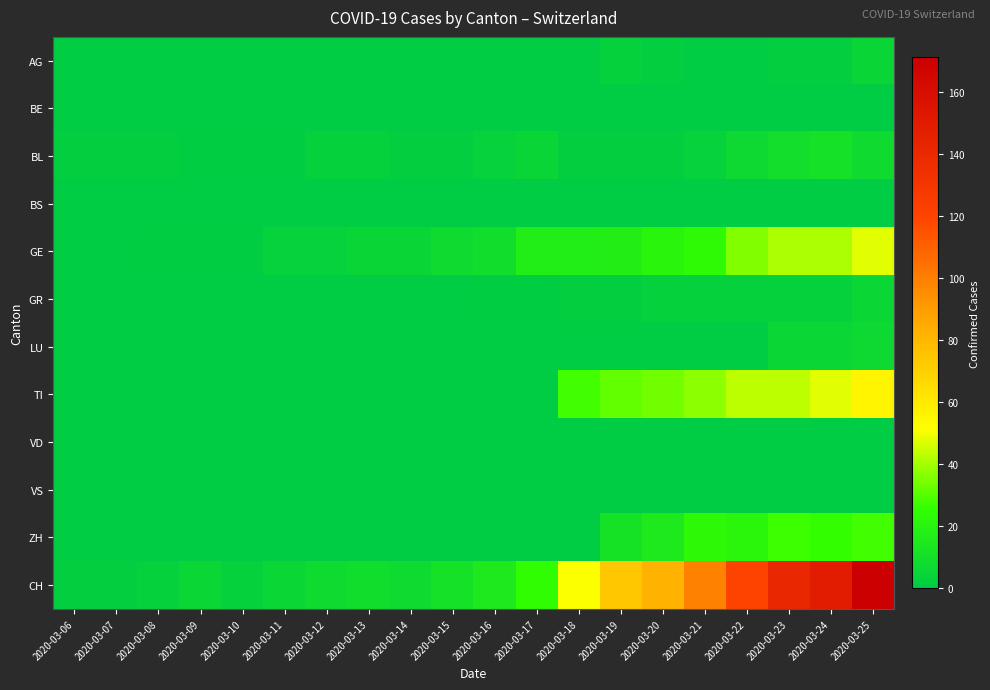

Reading left to right, what are all the values shown in this chart?

AG: 2020-03-06=0	2020-03-07=0	2020-03-08=0	2020-03-09=0	2020-03-10=0	2020-03-11=0	2020-03-12=0	2020-03-13=0	2020-03-14=0	2020-03-15=0	2020-03-16=0	2020-03-17=0	2020-03-18=0	2020-03-19=3	2020-03-20=2	2020-03-21=0	2020-03-22=0	2020-03-23=2	2020-03-24=2	2020-03-25=5
BE: 2020-03-06=0	2020-03-07=0	2020-03-08=0	2020-03-09=0	2020-03-10=0	2020-03-11=0	2020-03-12=0	2020-03-13=0	2020-03-14=0	2020-03-15=0	2020-03-16=0	2020-03-17=0	2020-03-18=0	2020-03-19=0	2020-03-20=0	2020-03-21=0	2020-03-22=0	2020-03-23=0	2020-03-24=0	2020-03-25=0
BL: 2020-03-06=2	2020-03-07=2	2020-03-08=2	2020-03-09=1	2020-03-10=1	2020-03-11=1	2020-03-12=3	2020-03-13=3	2020-03-14=2	2020-03-15=2	2020-03-16=4	2020-03-17=5	2020-03-18=2	2020-03-19=2	2020-03-20=2	2020-03-21=4	2020-03-22=7	2020-03-23=10	2020-03-24=11	2020-03-25=8
BS: 2020-03-06=0	2020-03-07=0	2020-03-08=0	2020-03-09=0	2020-03-10=0	2020-03-11=0	2020-03-12=0	2020-03-13=0	2020-03-14=0	2020-03-15=0	2020-03-16=0	2020-03-17=0	2020-03-18=0	2020-03-19=0	2020-03-20=0	2020-03-21=0	2020-03-22=0	2020-03-23=0	2020-03-24=0	2020-03-25=0
GE: 2020-03-06=0	2020-03-07=0	2020-03-08=1	2020-03-09=1	2020-03-10=1	2020-03-11=4	2020-03-12=4	2020-03-13=5	2020-03-14=5	2020-03-15=8	2020-03-16=9	2020-03-17=17	2020-03-18=17	2020-03-19=18	2020-03-20=21	2020-03-21=24	2020-03-22=36	2020-03-23=41	2020-03-24=41	2020-03-25=48
GR: 2020-03-06=0	2020-03-07=0	2020-03-08=0	2020-03-09=0	2020-03-10=0	2020-03-11=0	2020-03-12=0	2020-03-13=0	2020-03-14=0	2020-03-15=0	2020-03-16=1	2020-03-17=1	2020-03-18=2	2020-03-19=2	2020-03-20=3	2020-03-21=3	2020-03-22=3	2020-03-23=3	2020-03-24=3	2020-03-25=6
LU: 2020-03-06=0	2020-03-07=0	2020-03-08=0	2020-03-09=0	2020-03-10=0	2020-03-11=0	2020-03-12=0	2020-03-13=0	2020-03-14=0	2020-03-15=0	2020-03-16=0	2020-03-17=0	2020-03-18=0	2020-03-19=0	2020-03-20=0	2020-03-21=0	2020-03-22=0	2020-03-23=6	2020-03-24=6	2020-03-25=7
TI: 2020-03-06=0	2020-03-07=0	2020-03-08=0	2020-03-09=0	2020-03-10=0	2020-03-11=0	2020-03-12=0	2020-03-13=0	2020-03-14=0	2020-03-15=0	2020-03-16=0	2020-03-17=0	2020-03-18=28	2020-03-19=32	2020-03-20=34	2020-03-21=37	2020-03-22=43	2020-03-23=43	2020-03-24=48	2020-03-25=55
VD: 2020-03-06=0	2020-03-07=0	2020-03-08=0	2020-03-09=0	2020-03-10=0	2020-03-11=0	2020-03-12=0	2020-03-13=0	2020-03-14=0	2020-03-15=0	2020-03-16=0	2020-03-17=0	2020-03-18=0	2020-03-19=0	2020-03-20=0	2020-03-21=0	2020-03-22=0	2020-03-23=0	2020-03-24=0	2020-03-25=0
VS: 2020-03-06=0	2020-03-07=0	2020-03-08=0	2020-03-09=0	2020-03-10=0	2020-03-11=0	2020-03-12=0	2020-03-13=0	2020-03-14=0	2020-03-15=0	2020-03-16=0	2020-03-17=0	2020-03-18=0	2020-03-19=0	2020-03-20=0	2020-03-21=0	2020-03-22=0	2020-03-23=0	2020-03-24=0	2020-03-25=0
ZH: 2020-03-06=0	2020-03-07=0	2020-03-08=0	2020-03-09=0	2020-03-10=0	2020-03-11=0	2020-03-12=0	2020-03-13=0	2020-03-14=0	2020-03-15=0	2020-03-16=0	2020-03-17=0	2020-03-18=0	2020-03-19=12	2020-03-20=15	2020-03-21=23	2020-03-22=22	2020-03-23=27	2020-03-24=26	2020-03-25=28
CH: 2020-03-06=2	2020-03-07=2	2020-03-08=3	2020-03-09=6	2020-03-10=3	2020-03-11=6	2020-03-12=8	2020-03-13=9	2020-03-14=8	2020-03-15=11	2020-03-16=15	2020-03-17=25	2020-03-18=51	2020-03-19=74	2020-03-20=82	2020-03-21=99	2020-03-22=120	2020-03-23=141	2020-03-24=149	2020-03-25=171